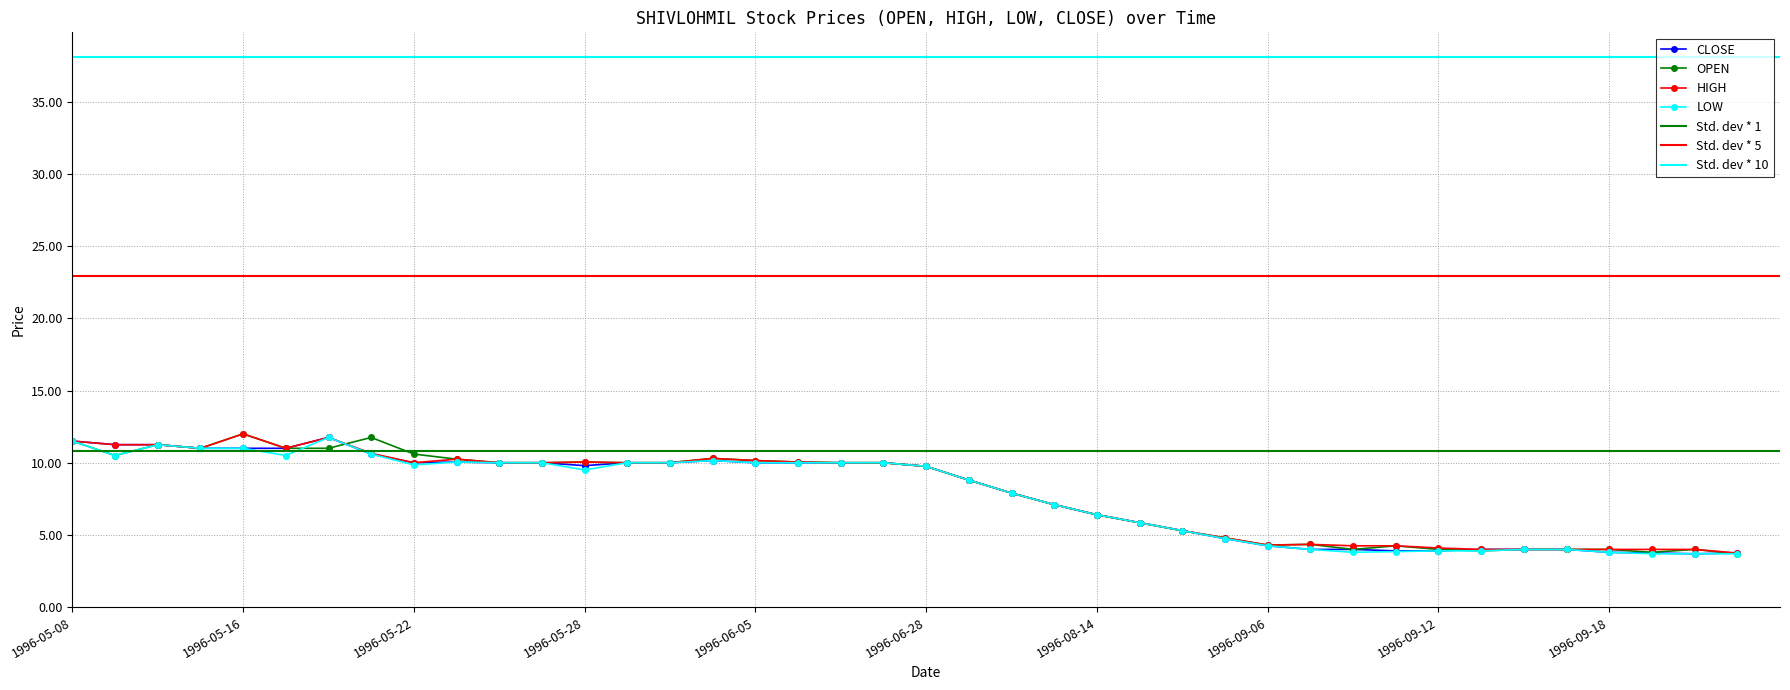

At how many categories does at least one series exceed 10?

14